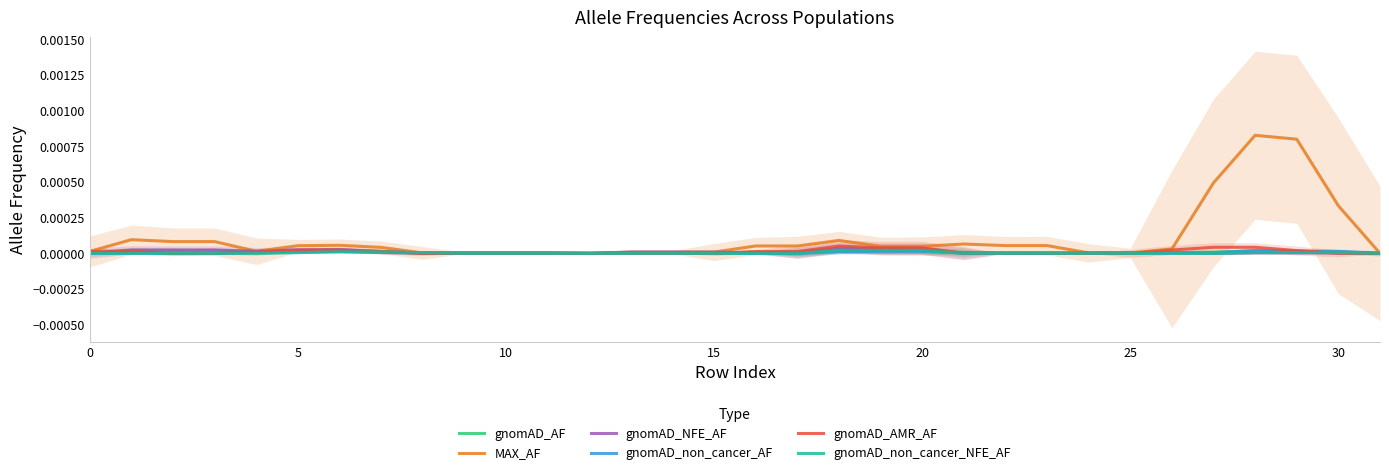

After their last crossing, which series has the higher values: gnomAD_AF or gnomAD_NFE_AF?

gnomAD_AF